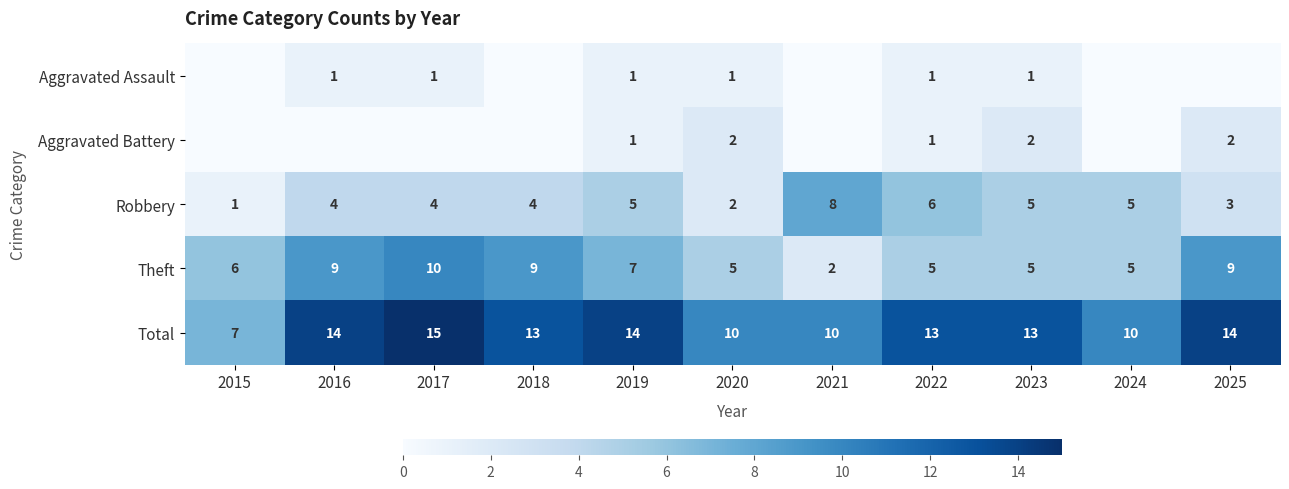

Between 2025 and 2019, which is larger?

2019